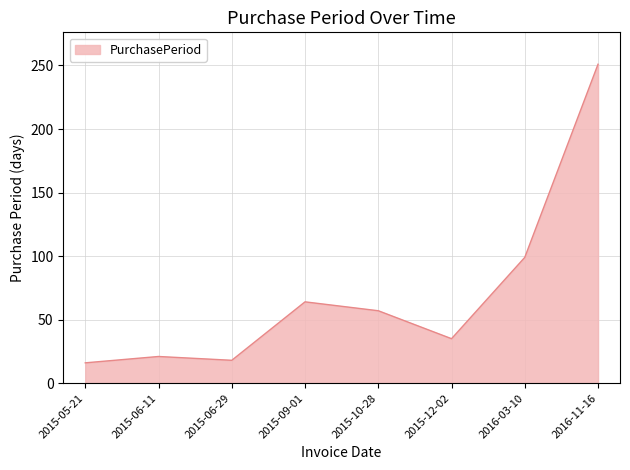

True or false: the data has more than 2 interior local peaks.

False